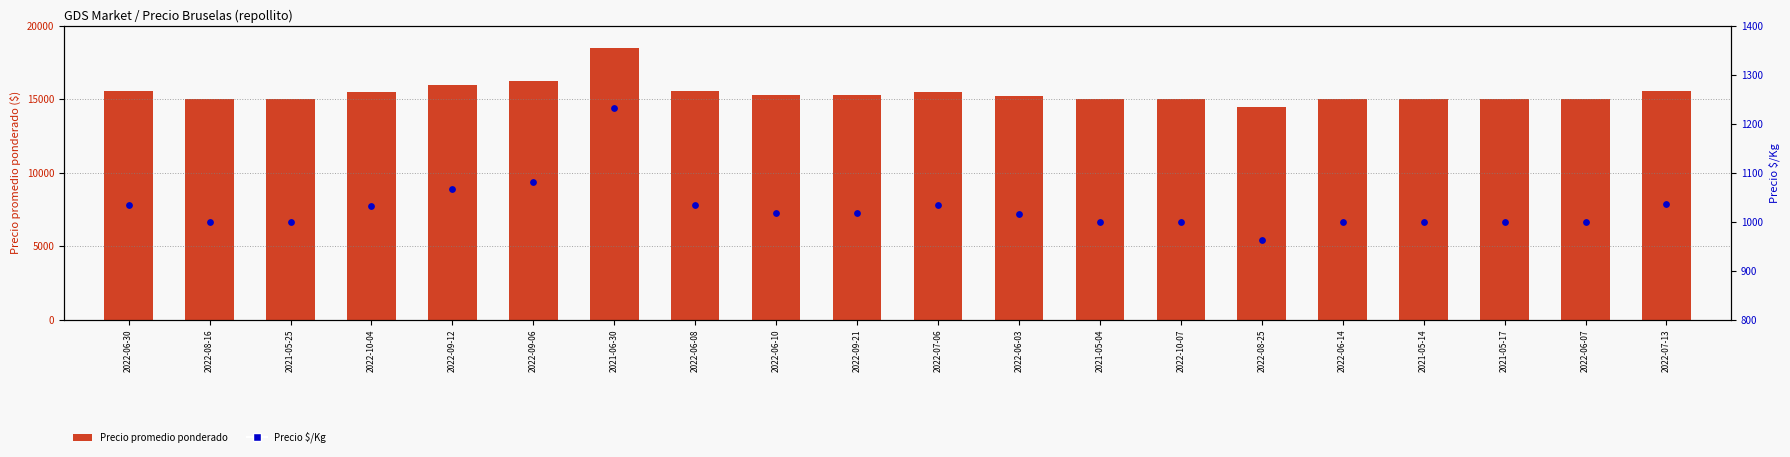

Is the value of Precio $/Kg at 2022-10-04 greater than the value of Precio promedio ponderado at 2022-08-25?

No